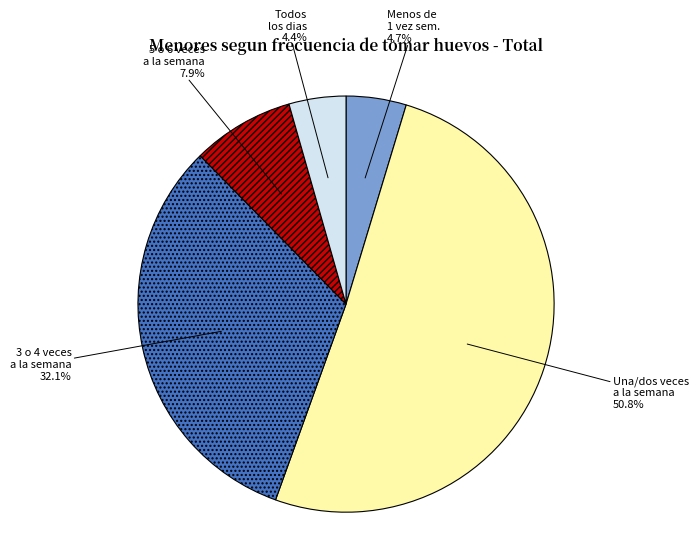

Is there a majority slice in this chart?

Yes